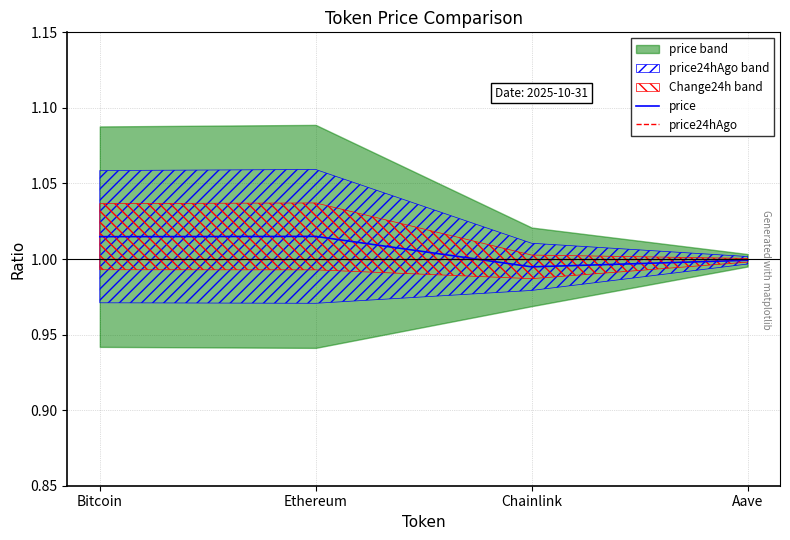

The price24hAgo series shows 1.0 at Chainlink. True or false?

True